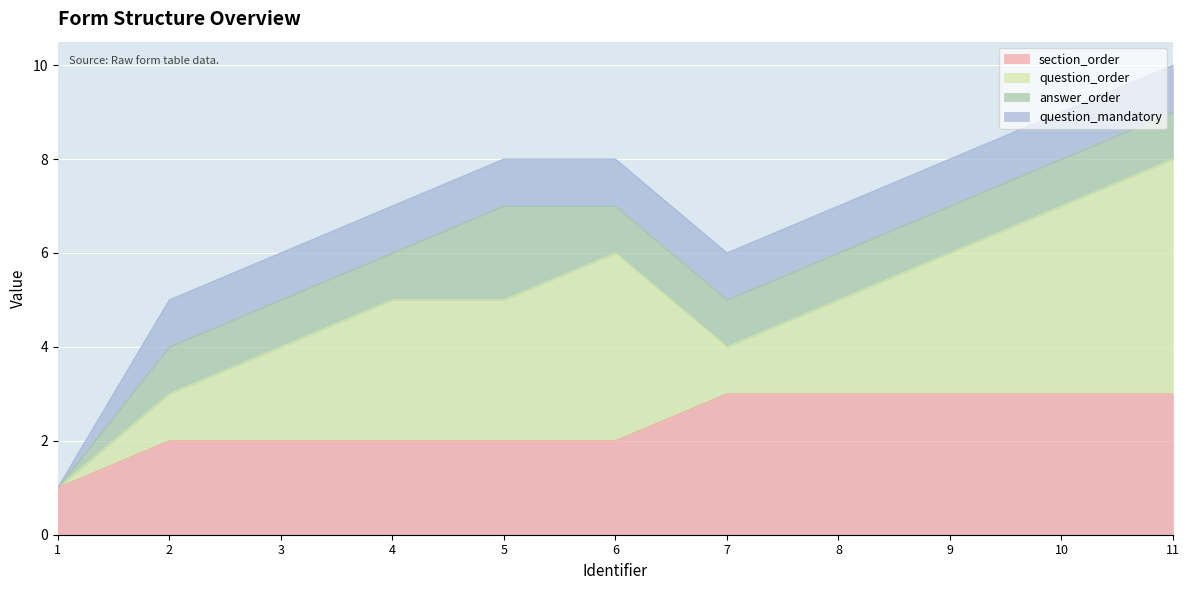

Between 5 and 4, which is larger?

5